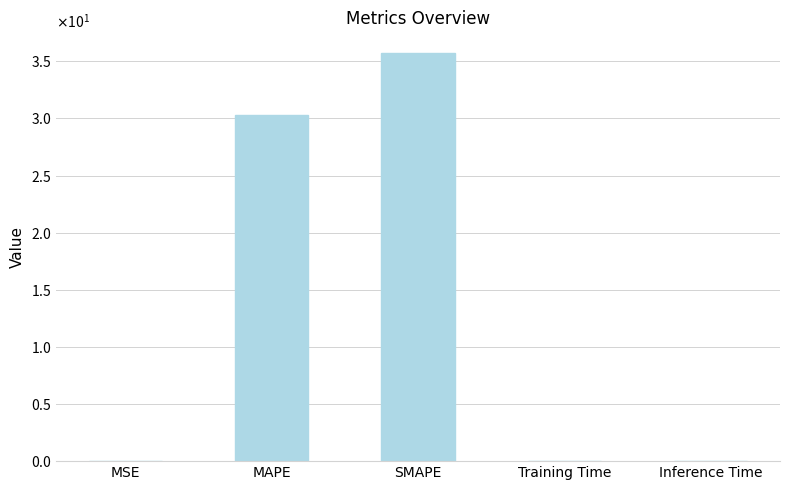

Are the bars horizontal?

No